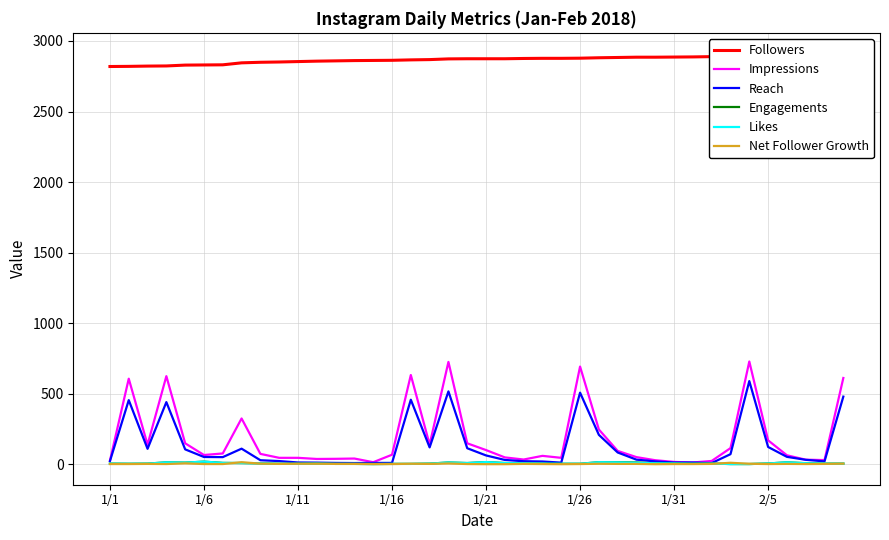

Is the value of Reach at 9 greater than the value of Impressions at 33?

No